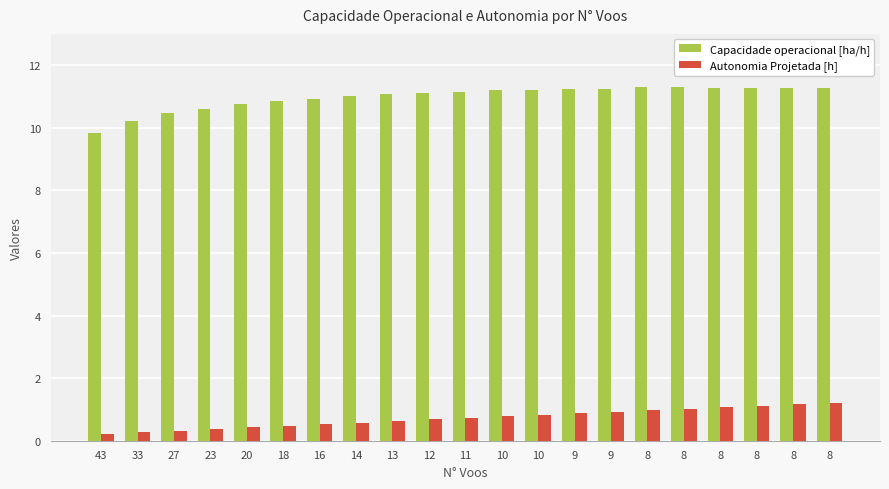

At which label does Capacidade operacional [ha/h] reach its minimum?

43